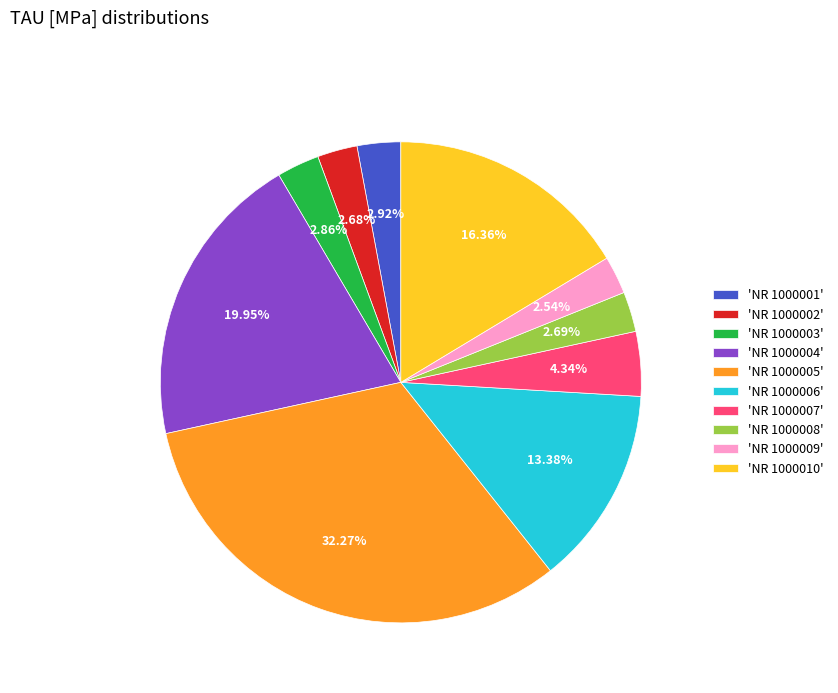

Does 'NR 1000002' represent more than half of the total?

No